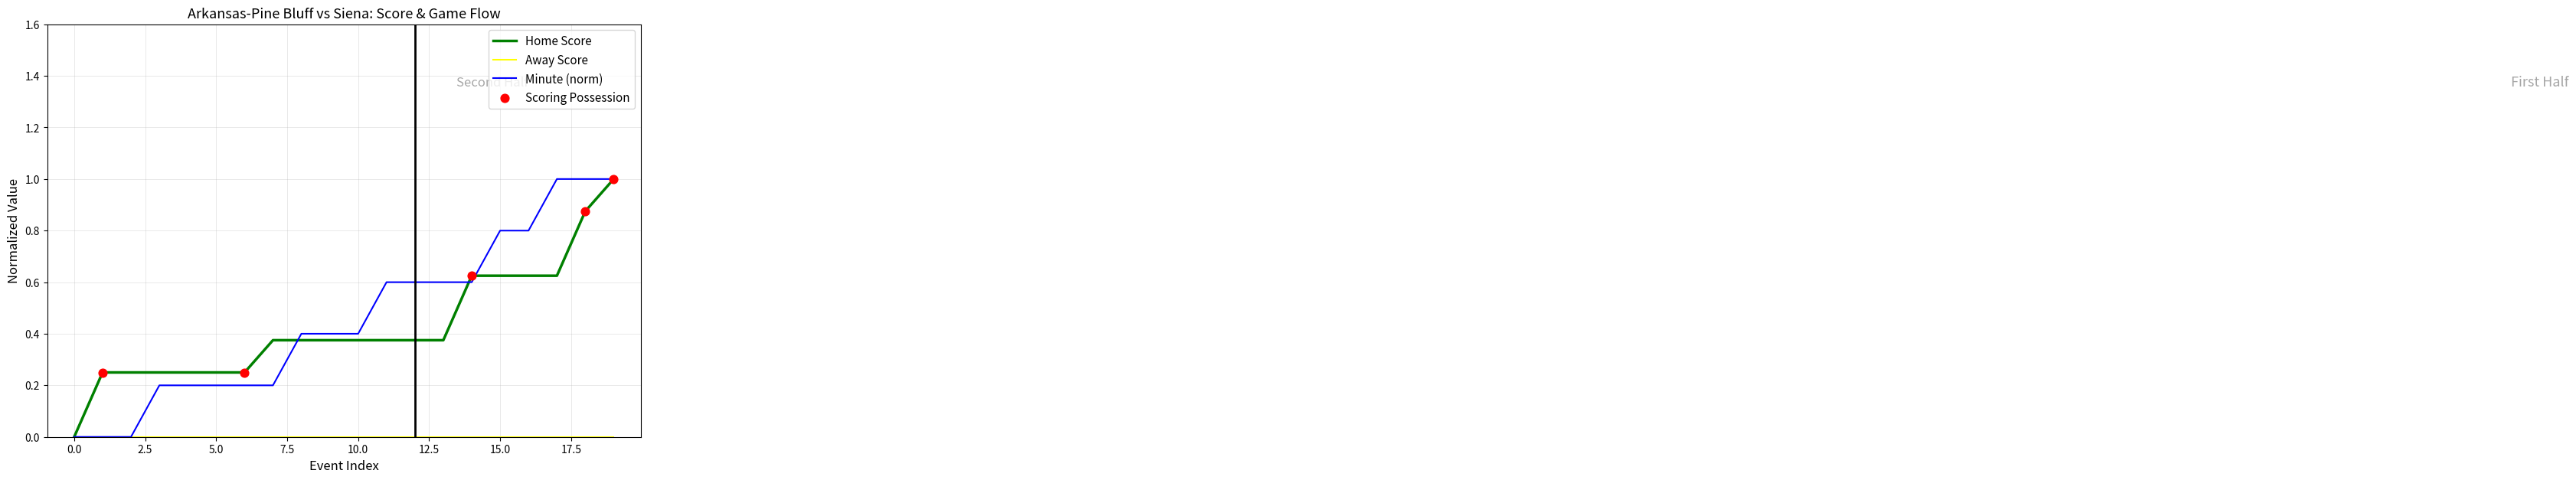

What is the maximum value shown in the chart?

1.0